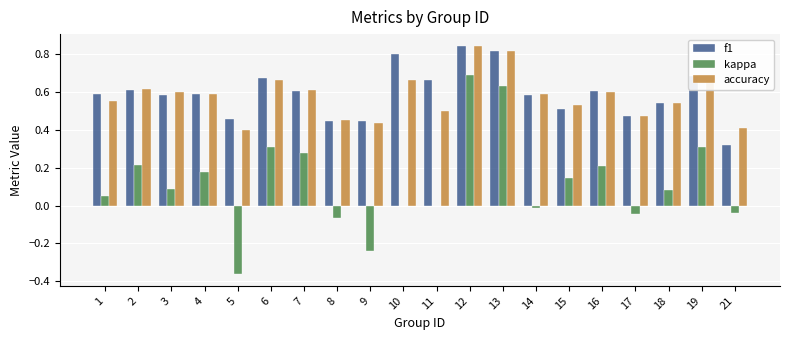

Are the bars grouped side by side (vs. stacked)?

Yes